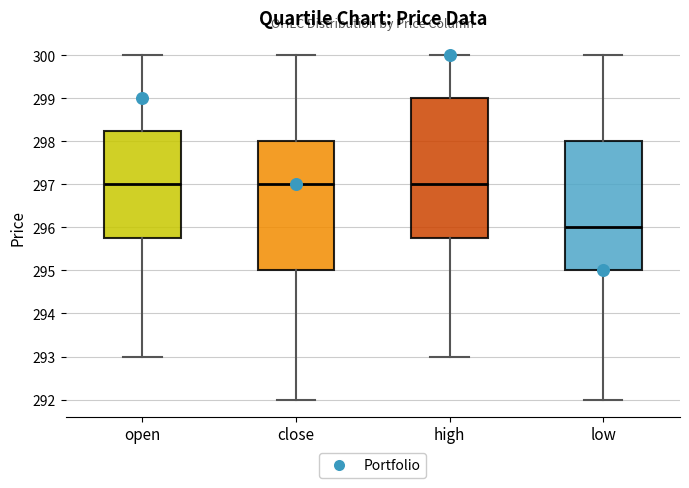

Reading left to right, transcribe this box plot: for each box, give where its median line is, the range the box spans, and where its two whiskers end, as read against the y-axis. The values are not printed on the chart, so give them approximately, as read against the axis.

open: median 297.0, box 295.8 to 298.3, whiskers 293.0 to 300.0
close: median 297.0, box 295.0 to 298.0, whiskers 292.0 to 300.0
high: median 297.0, box 295.8 to 299.0, whiskers 293.0 to 300.0
low: median 296.0, box 295.0 to 298.0, whiskers 292.0 to 300.0